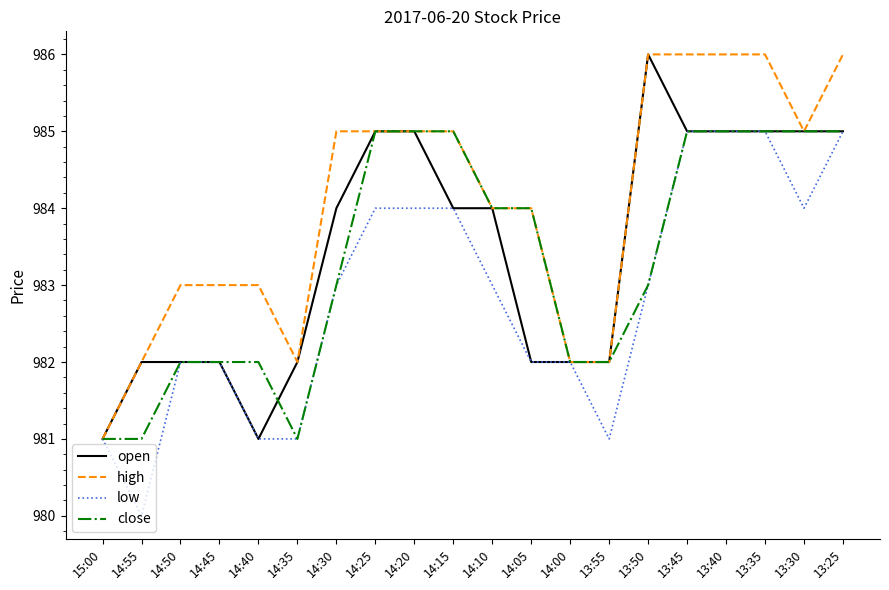

What is the sum of all high values?

19681